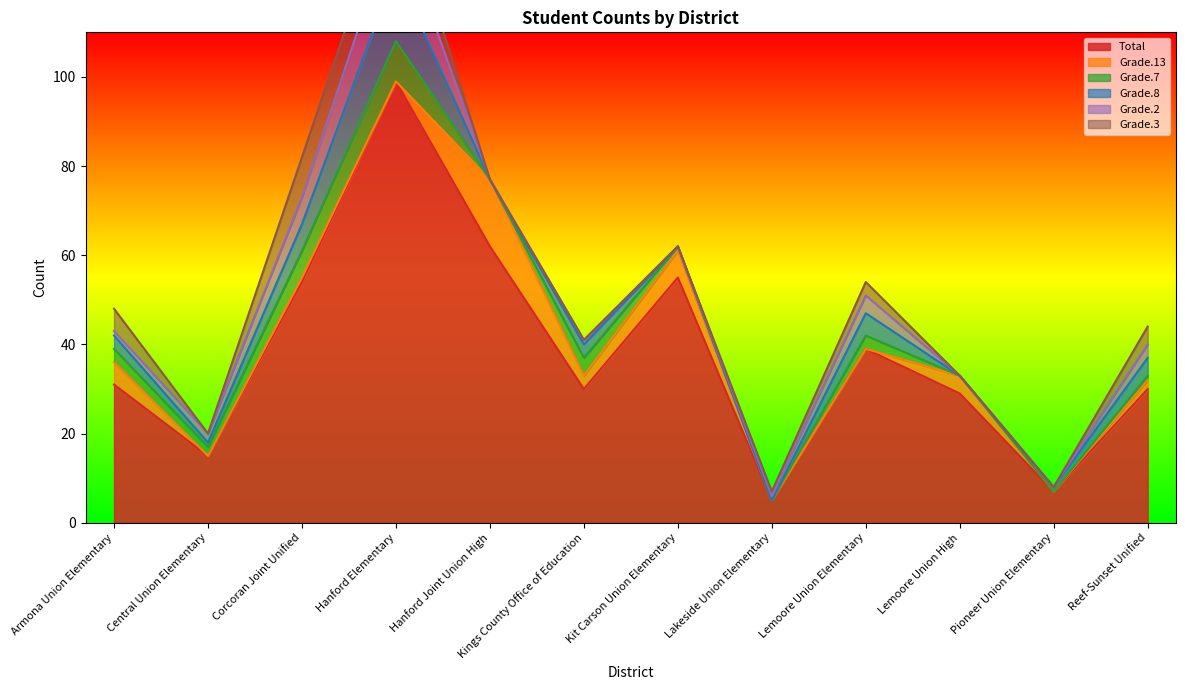

Is it true that Grade.3 equals 0 at Hanford Joint Union High?

True